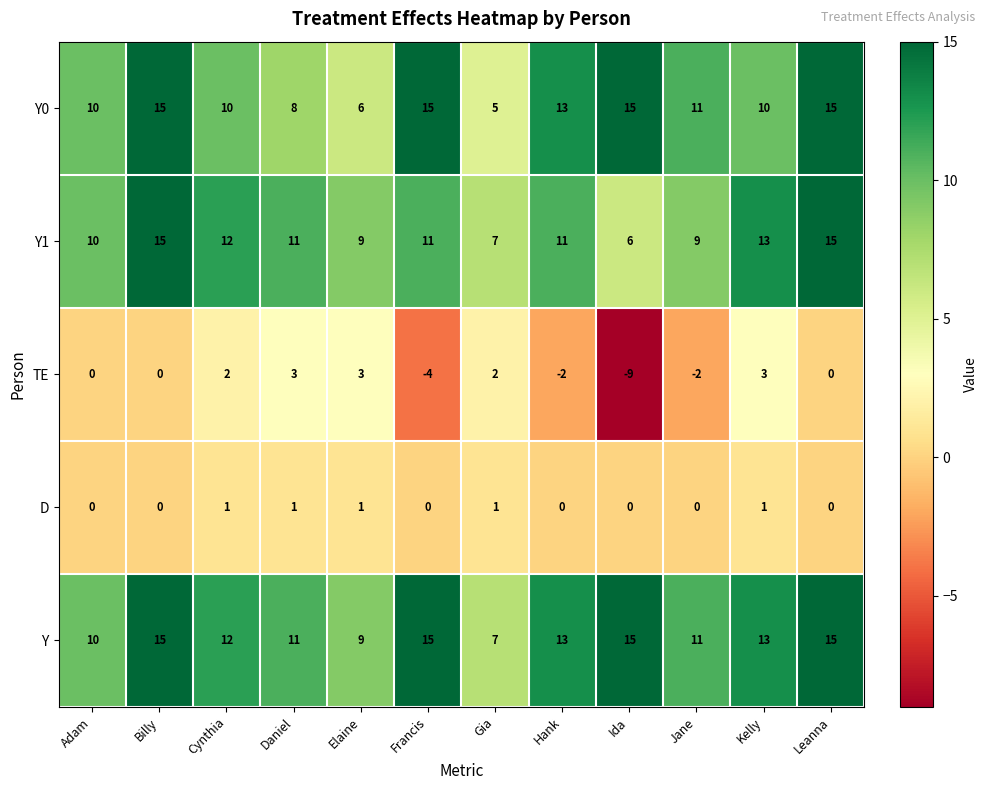

True or false: Y1 has a value of 25 at Billy.

False